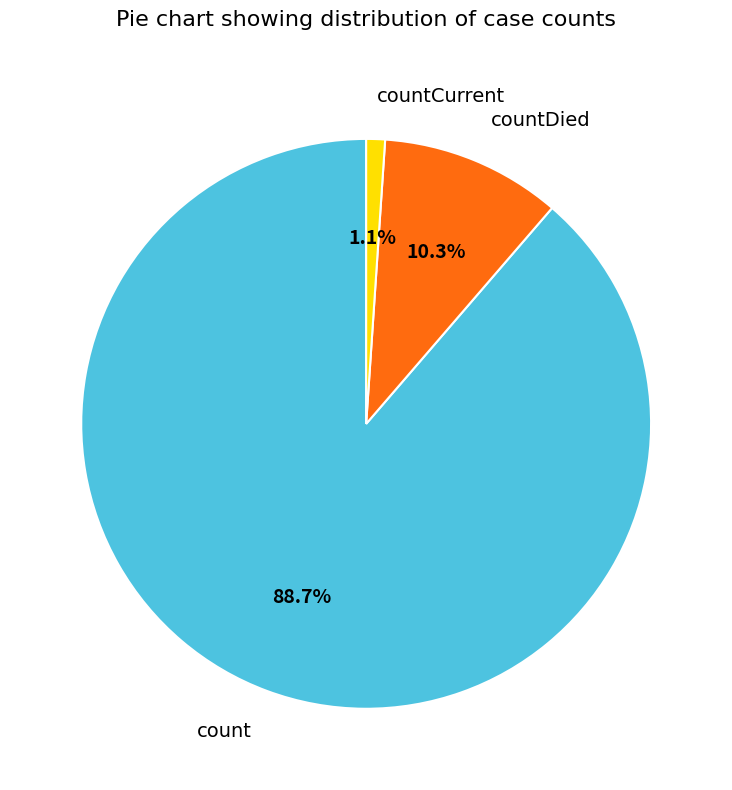

Which slice is the largest?

count